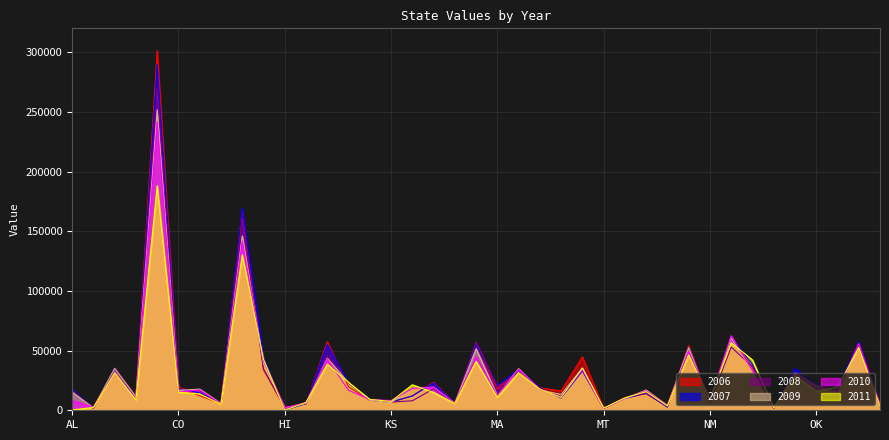

Reading left to right, what are all the values shown in this chart?

2006: AL=16860	AK=1701	AZ=35470	AR=11154	CA=301406	CO=19513	CT=12249	DE=5538	FL=168119	GA=33922	HI=2428	ID=5285	IL=57495	IN=19633	IA=8512	KS=6523	KY=12192	LA=23506	ME=5779	MD=55466	MA=17729	MI=33886	MN=18814	MS=16190	MO=44762	MT=1566	NE=10321	NV=13784	NH=3228	NJ=54168	NM=5775	NY=61748	NC=35066	ND=1783	OH=31368	OK=20823	OR=17352	PA=54412	RI=3688
2007: AL=17309	AK=1759	AZ=35384	AR=9953	CA=289449	CO=18290	CT=14663	DE=5744	FL=169360	GA=44019	HI=0	ID=5660	IL=55125	IN=22753	IA=8825	KS=7089	KY=11883	LA=22964	ME=5721	MD=55155	MA=20626	MI=33923	MN=18814	MS=10289	MO=32958	MT=1566	NE=9816	NV=14444	NH=2570	NJ=52773	NM=6805	NY=61163	NC=38343	ND=1743	OH=34740	OK=22319	OR=18664	PA=57305	RI=2933
2008: AL=16488	AK=1716	AZ=34242	AR=11513	CA=268763	CO=17851	CT=16132	DE=5895	FL=159916	GA=34697	HI=2022	ID=5514	IL=45612	IN=22671	IA=8497	KS=6854	KY=7952	LA=17959	ME=5778	MD=57288	MA=19825	MI=31775	MN=18196	MS=11741	MO=35990	MT=1620	NE=10432	NV=14886	NH=3266	NJ=52749	NM=6113	NY=52945	NC=36571	ND=1769	OH=30580	OK=20548	OR=16723	PA=56228	RI=3791
2009: AL=15180	AK=2050	AZ=35087	AR=11213	CA=251740	CO=16658	CT=17757	DE=5752	FL=146056	GA=39395	HI=2055	ID=5751	IL=43536	IN=23203	IA=8376	KS=6316	KY=18553	LA=19334	ME=5897	MD=51629	MA=12127	MI=34910	MN=17040	MS=13240	MO=35321	MT=1539	NE=9731	NV=16976	NH=4020	NJ=52461	NM=6478	NY=60543	NC=33062	ND=1851	OH=30904	OK=20311	OR=15469	PA=52549	RI=4081
2010: AL=8213	AK=2491	AZ=30349	AR=9753	CA=241547	CO=15294	CT=17092	DE=5395	FL=141831	GA=41312	HI=2078	ID=6349	IL=42934	IN=16728	IA=9031	KS=8122	KY=18277	LA=19324	ME=5933	MD=44888	MA=12086	MI=34513	MN=17501	MS=11004	MO=33964	MT=1494	NE=10177	NV=16268	NH=3915	NJ=49072	NM=8814	NY=62519	NC=33170	ND=1938	OH=31465	OK=19714	OR=15600	PA=55858	RI=3782
2011: AL=300	AK=2341	AZ=30886	AR=8783	CA=188188	CO=15109	CT=13667	DE=5110	FL=130296	GA=42812	HI=0	ID=6558	IL=38701	IN=23345	IA=9139	KS=7364	KY=21383	LA=14925	ME=5627	MD=41022	MA=10849	MI=31486	MN=17727	MS=10862	MO=35383	MT=1790	NE=10423	NV=15562	NH=3631	NJ=46377	NM=8859	NY=56508	NC=42225	ND=2243	OH=28943	OK=15931	OR=19262	PA=52483	RI=3111